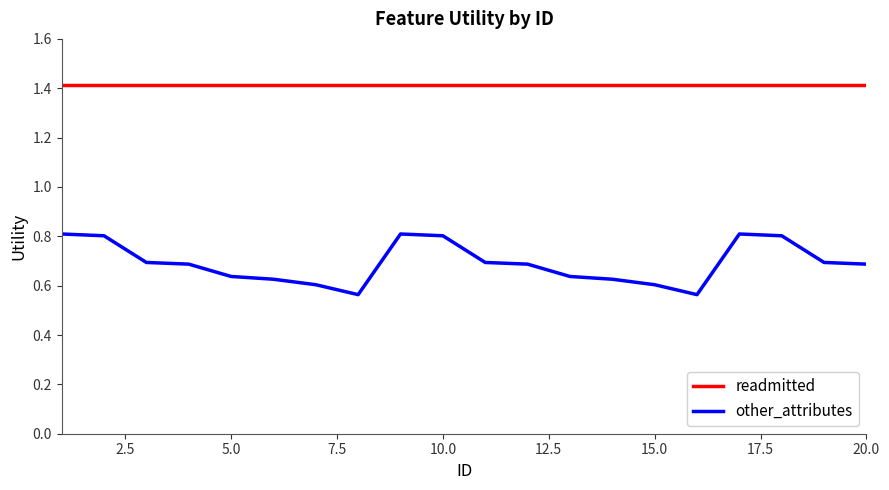

Which series has the largest range (max minus min)?

other_attributes